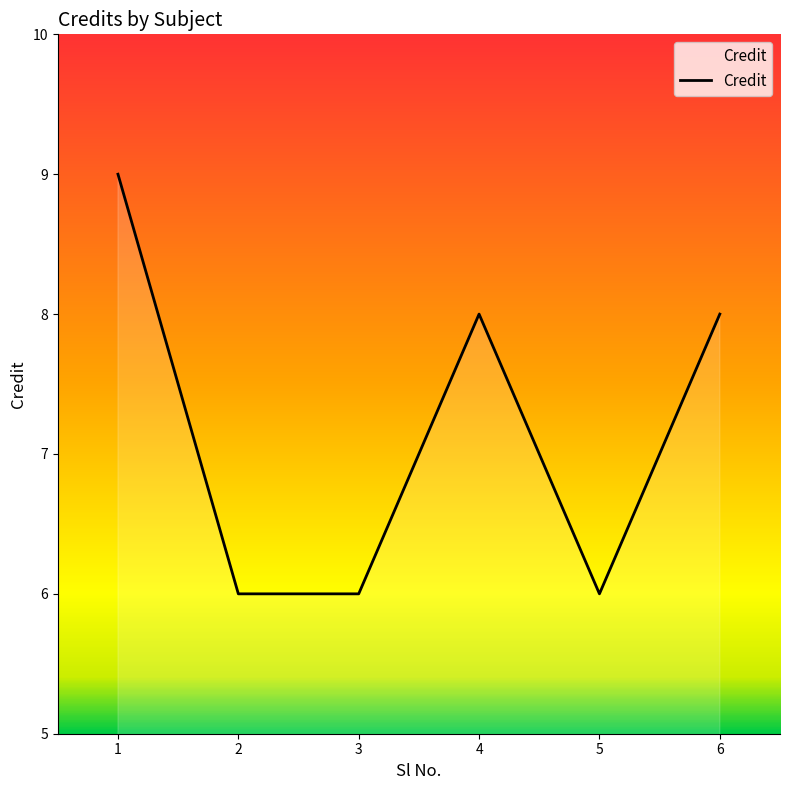

Reading left to right, transcribe all the data shown in this chart.

9	6	6	8	6	8